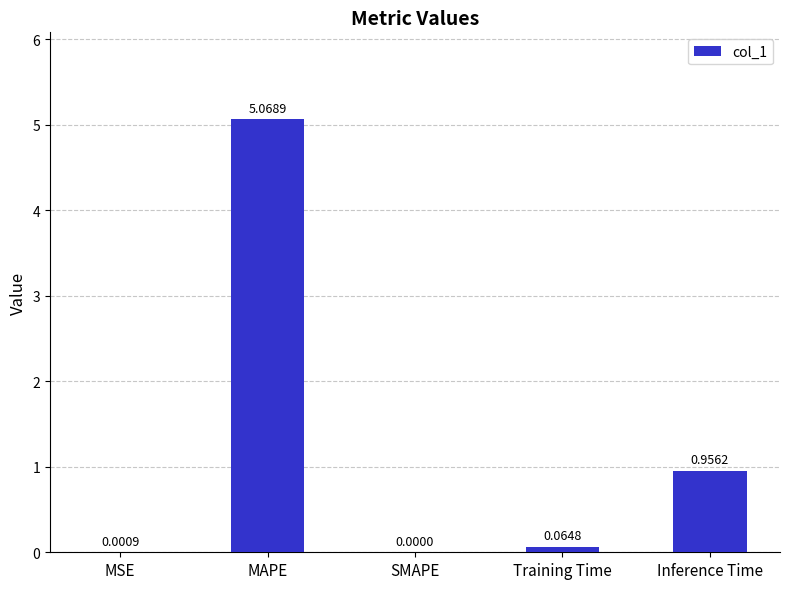

Does the chart contain stacked bars?

No